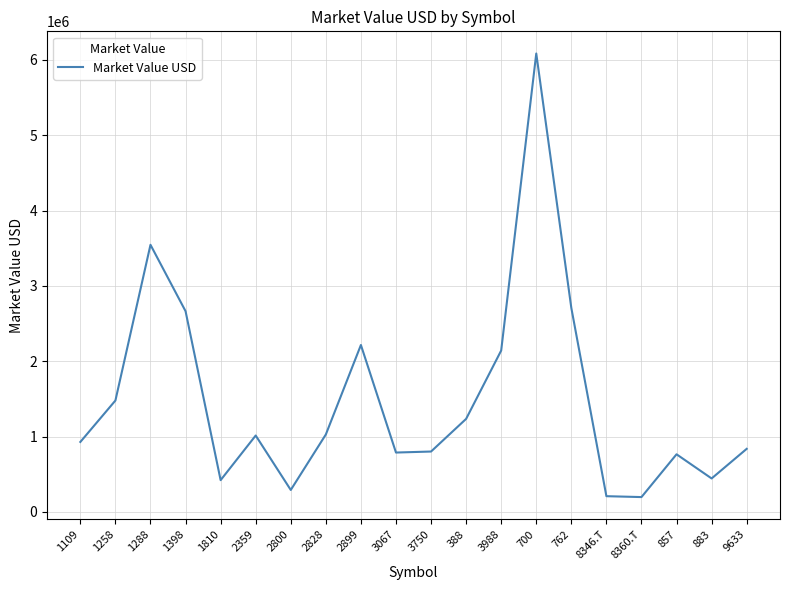

The value at 700 is 2592351.9. True or false?

False